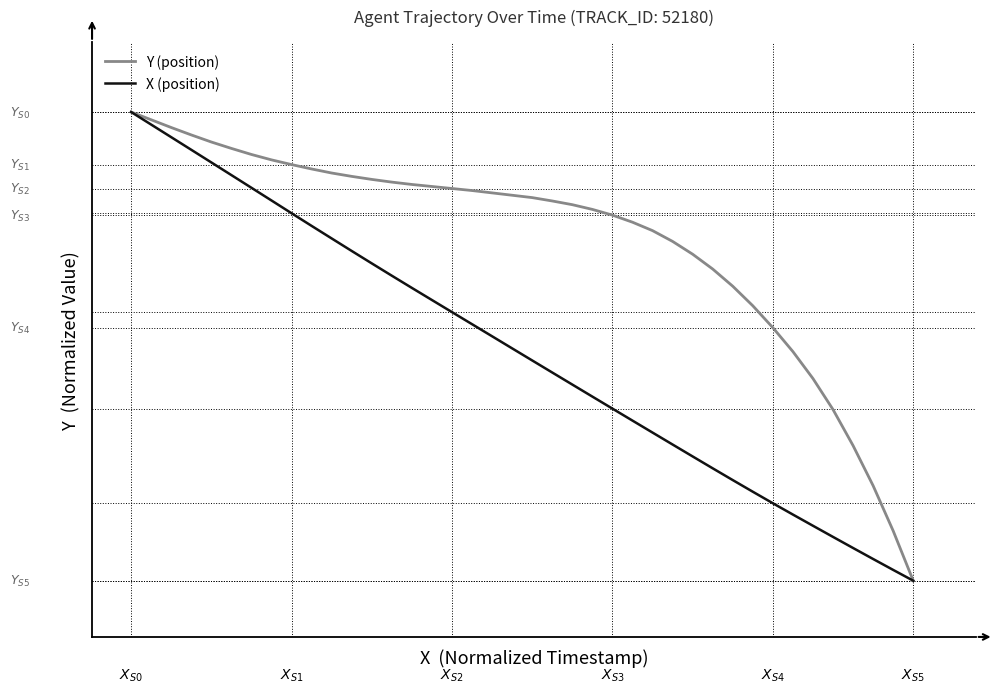

Reading left to right, transcribe all the data shown in this chart.

Y (position): 1.0	1.0	1.0	1.0	0.9	0.9	0.9	0.9	0.9	0.9	0.9	0.9	0.9	0.9	0.8	0.8	0.8	0.8	0.8	0.8	0.8	0.8	0.8	0.8	0.8	0.8	0.7	0.7	0.7	0.7	0.6	0.6	0.5	0.5	0.4	0.4	0.3	0.2	0.1	0.0
X (position): 1.0	1.0	0.9	0.9	0.9	0.9	0.8	0.8	0.8	0.8	0.7	0.7	0.7	0.7	0.6	0.6	0.6	0.5	0.5	0.5	0.5	0.4	0.4	0.4	0.4	0.3	0.3	0.3	0.3	0.2	0.2	0.2	0.2	0.1	0.1	0.1	0.1	0.0	0.0	0.0